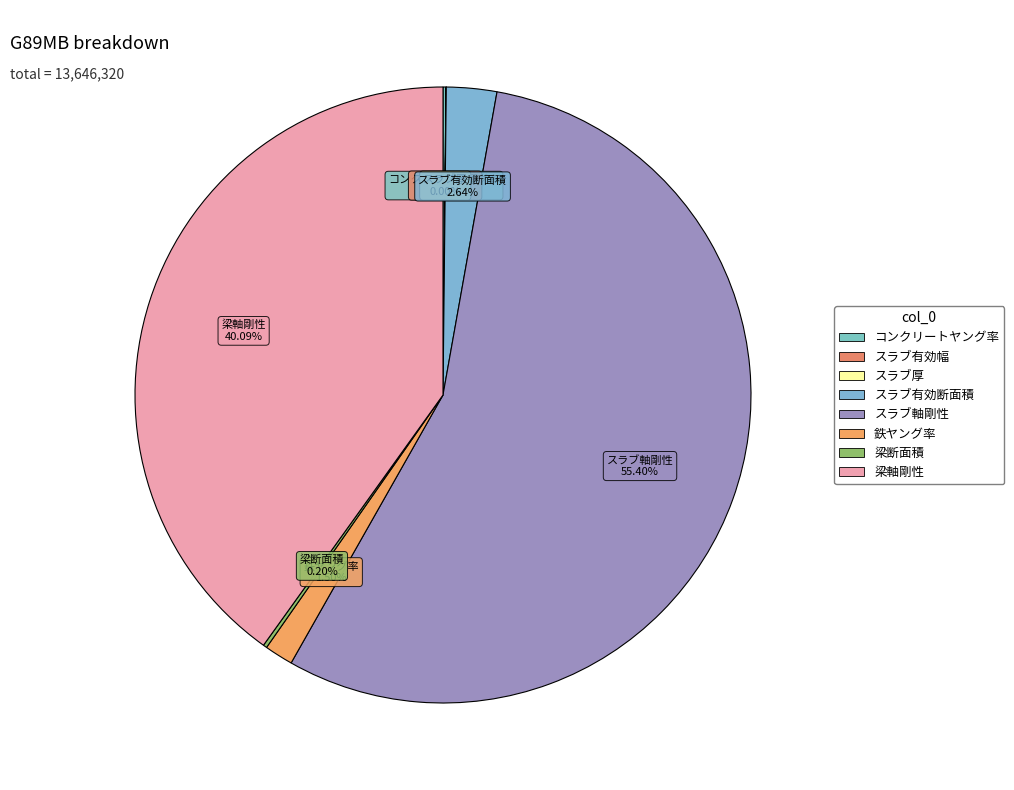

What is the majority slice?

スラブ軸剛性